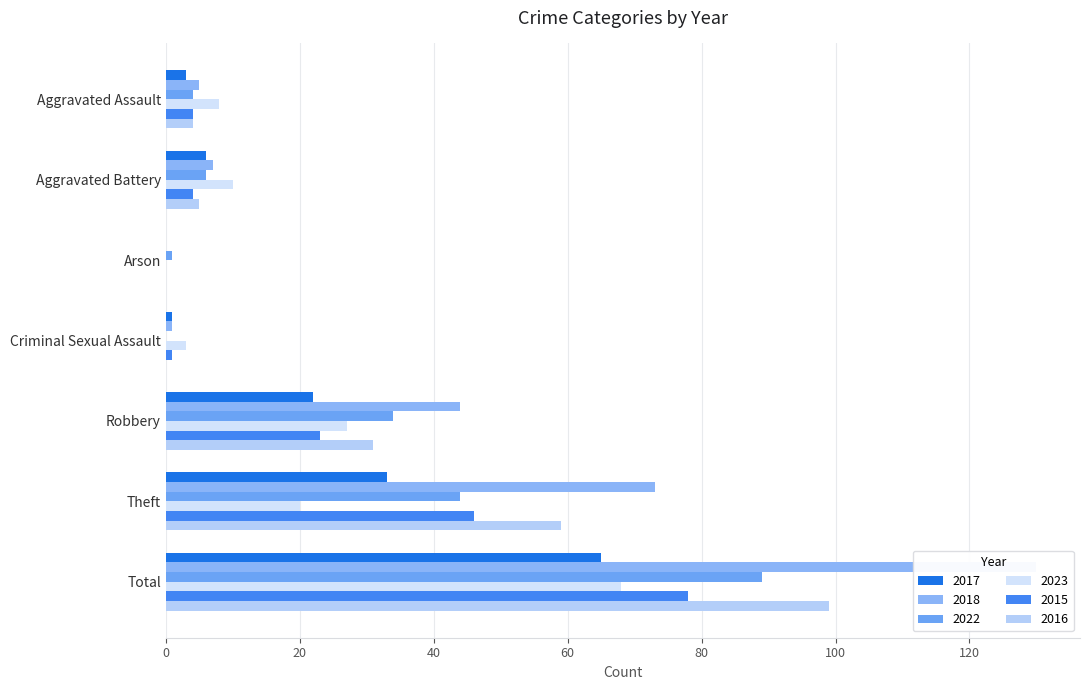

What is the label of the 3rd bar from the right?

Robbery